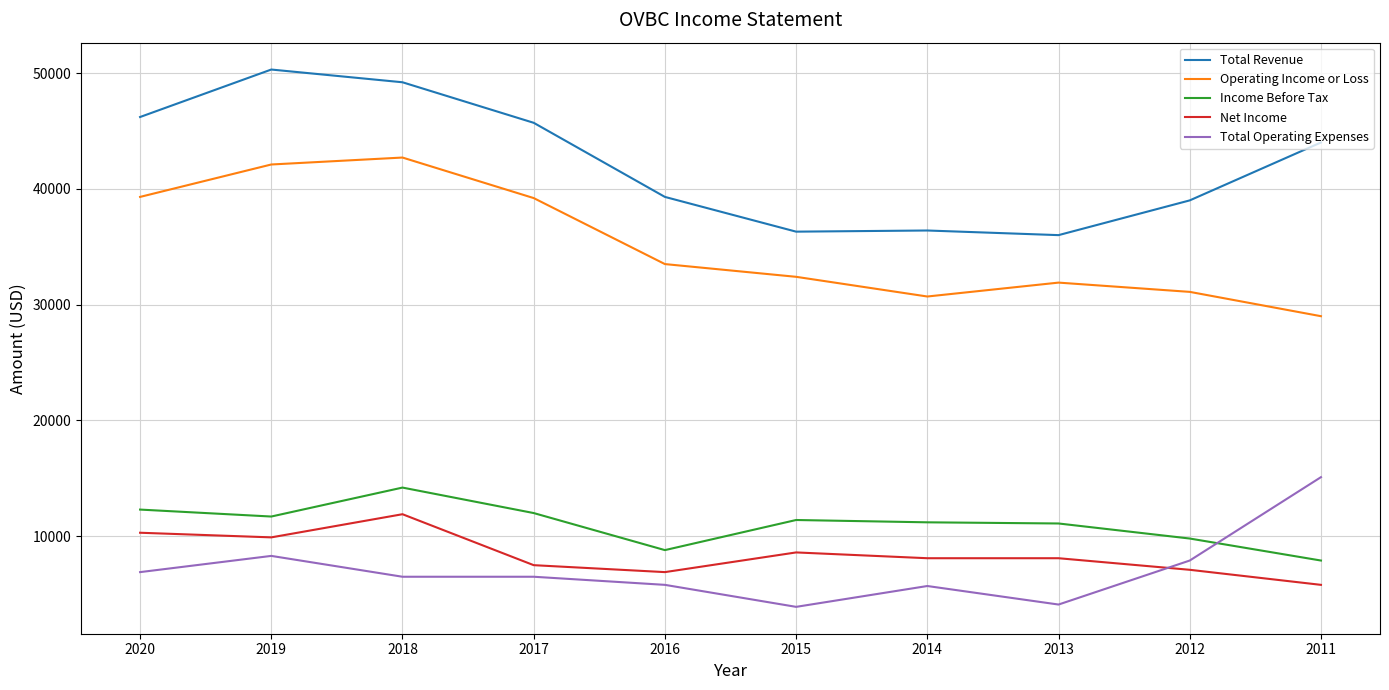

What is the total value across all series at 2014?

92100